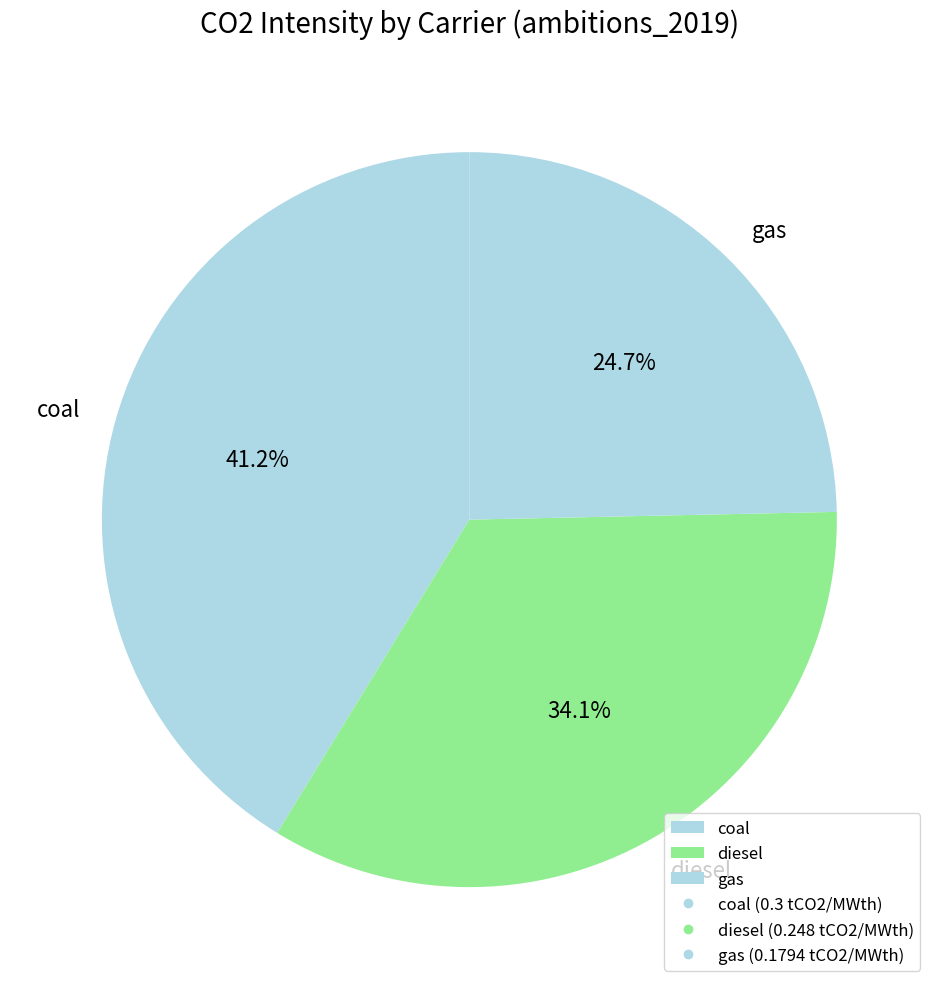

What is the smallest slice in the pie chart?

gas